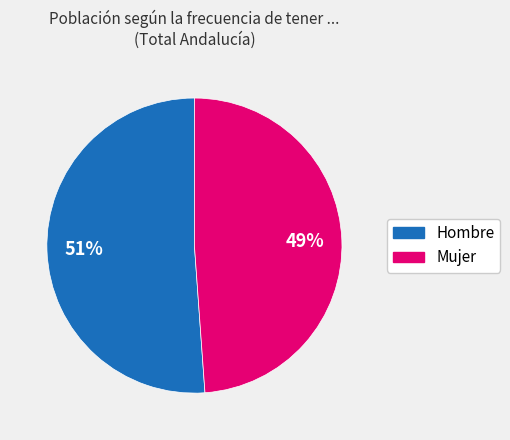

The Mujer slice represents 49% of the pie. True or false?

True